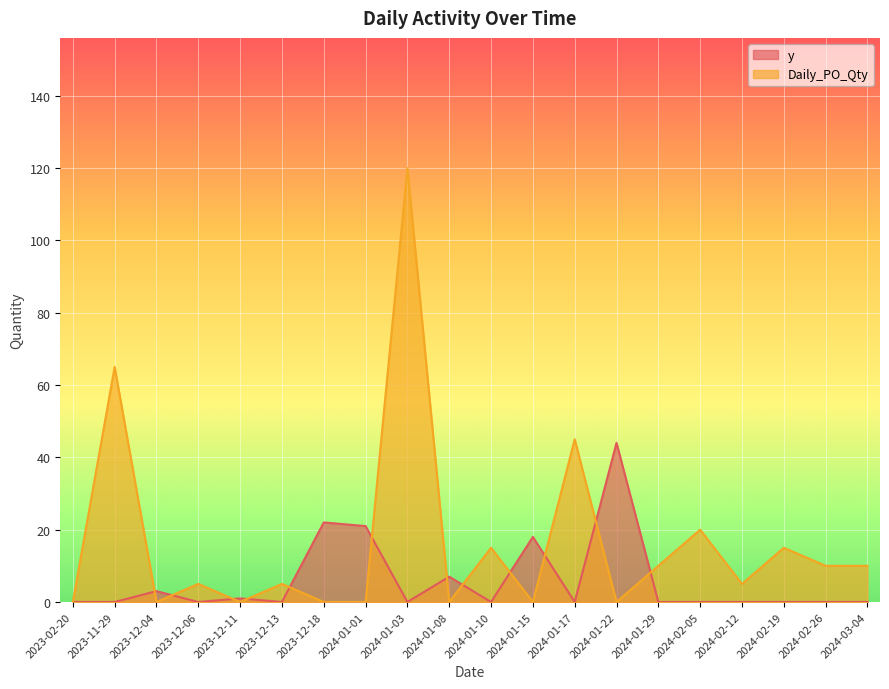

Which series has the widest spread of values?

Daily_PO_Qty